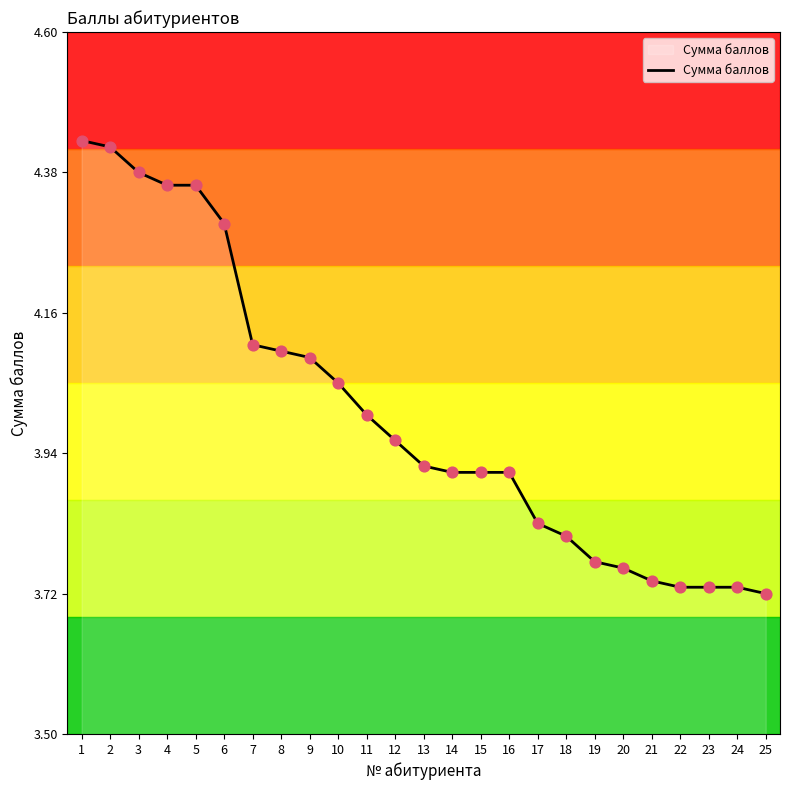

Between 19 and 2, which is larger?

2